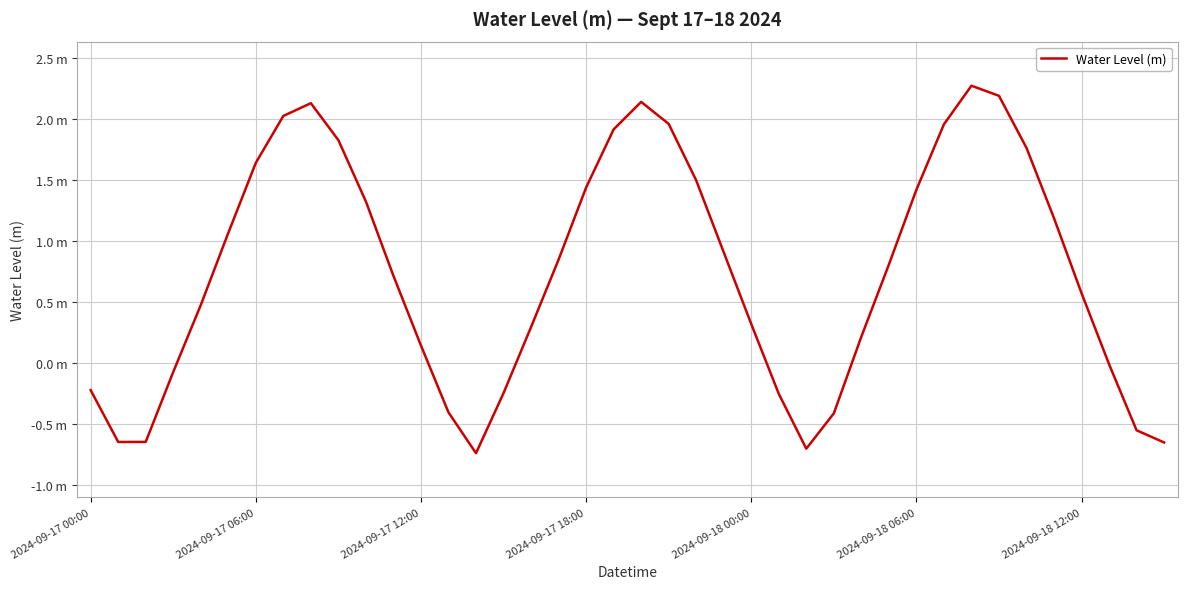

Is this an area chart (filled region under the line)?

No